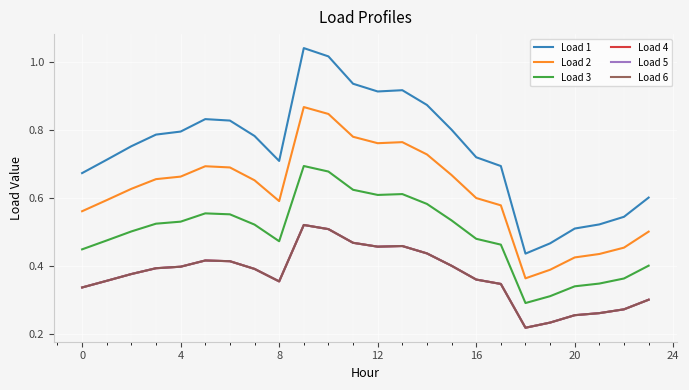

Which series has the largest range (max minus min)?

Load 1